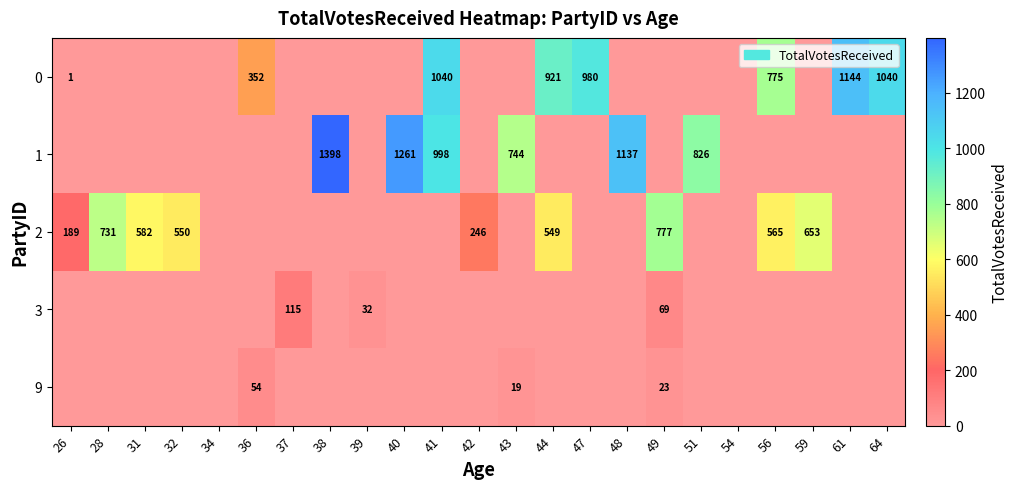

Is the value of 2 at 56 greater than the value of 1 at 41?

No